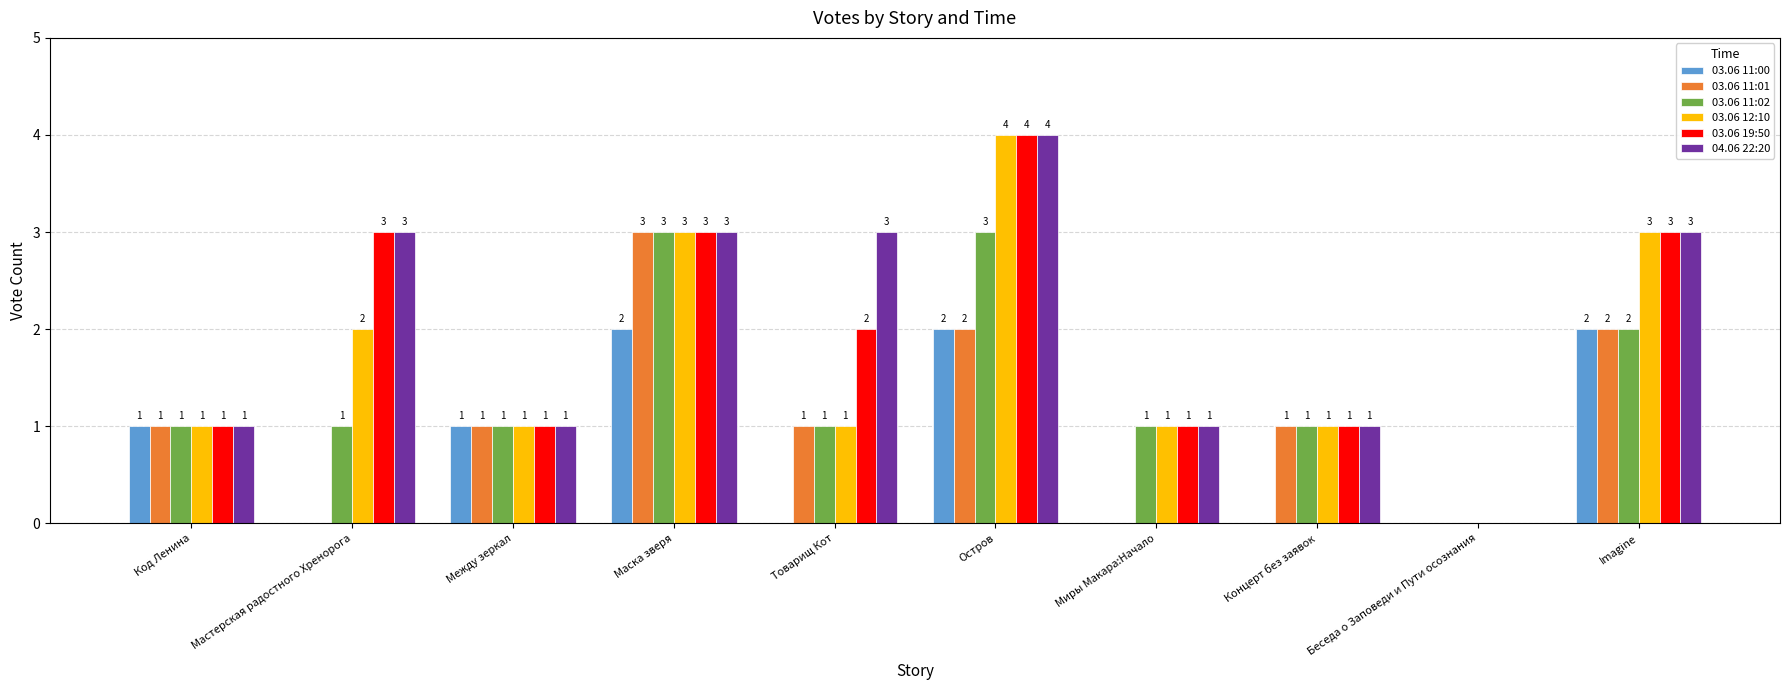

What is the difference between the 04.06 22:20 values at Imagine and Код Ленина?

2